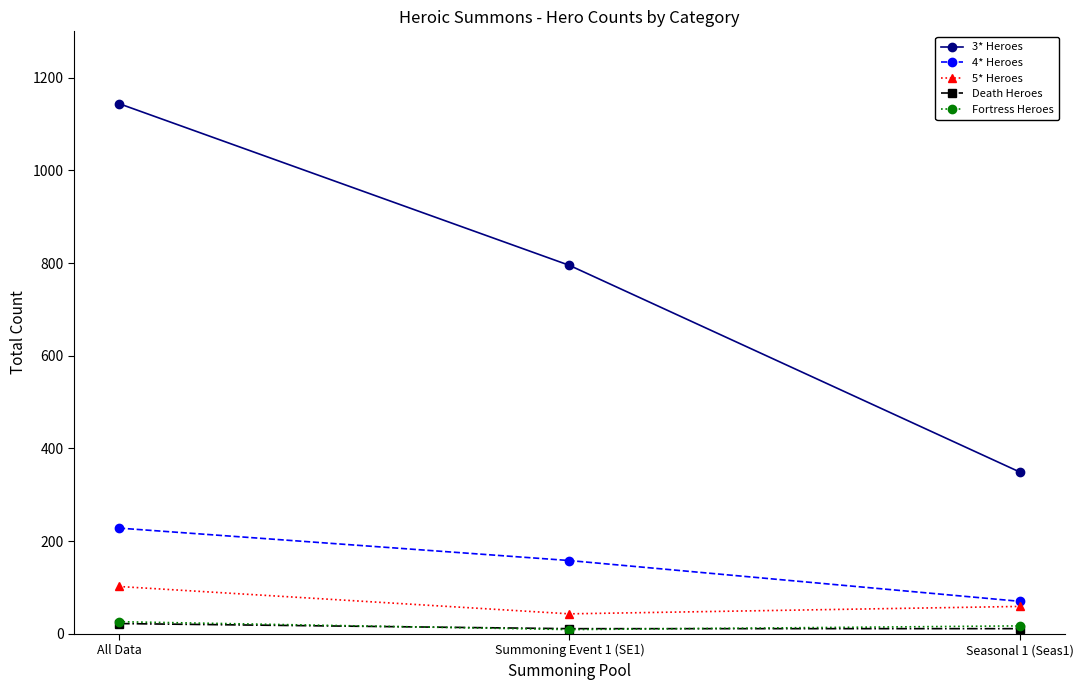

Which series changed the most between All Data and Summoning Event 1 (SE1)?

3* Heroes